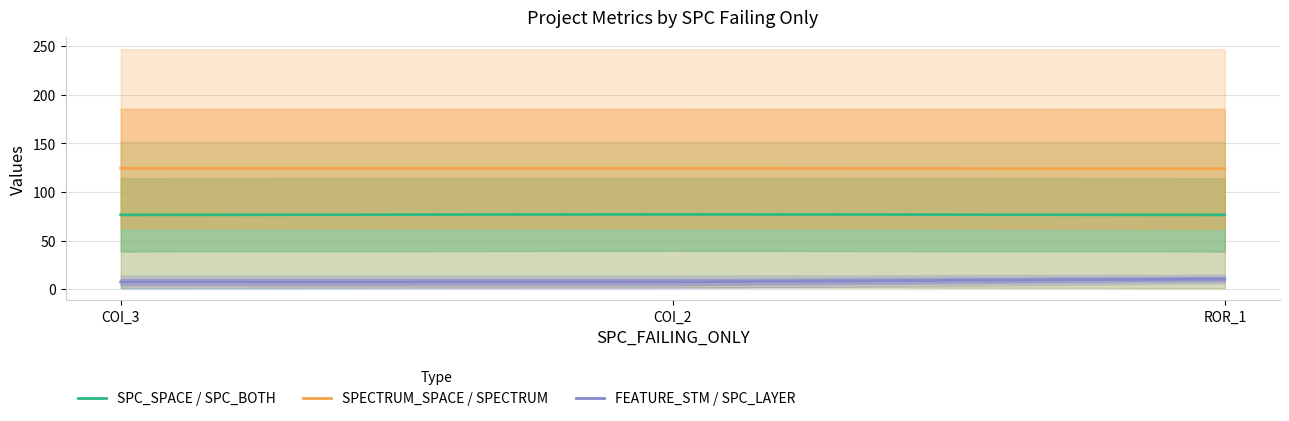

At how many categories does at least one series exceed 45?

3